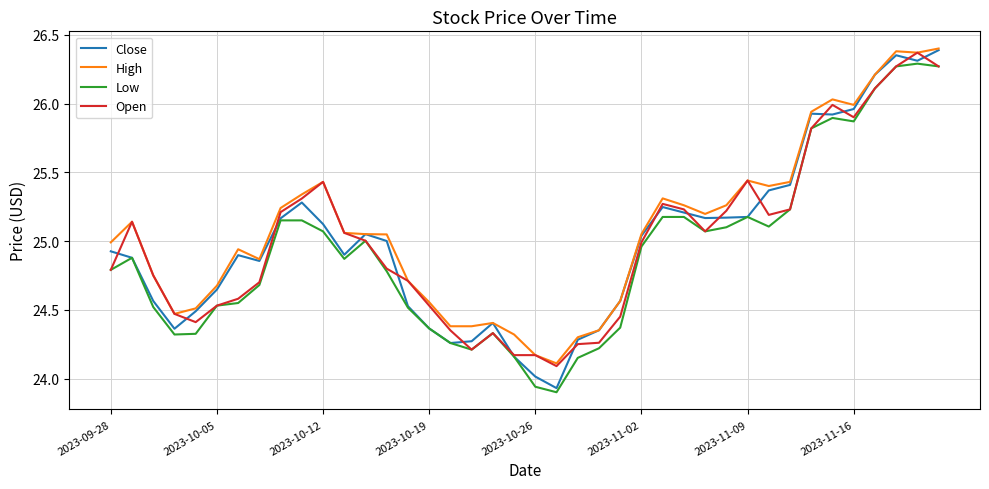

What are all the series names shown in the legend?

Close, High, Low, Open